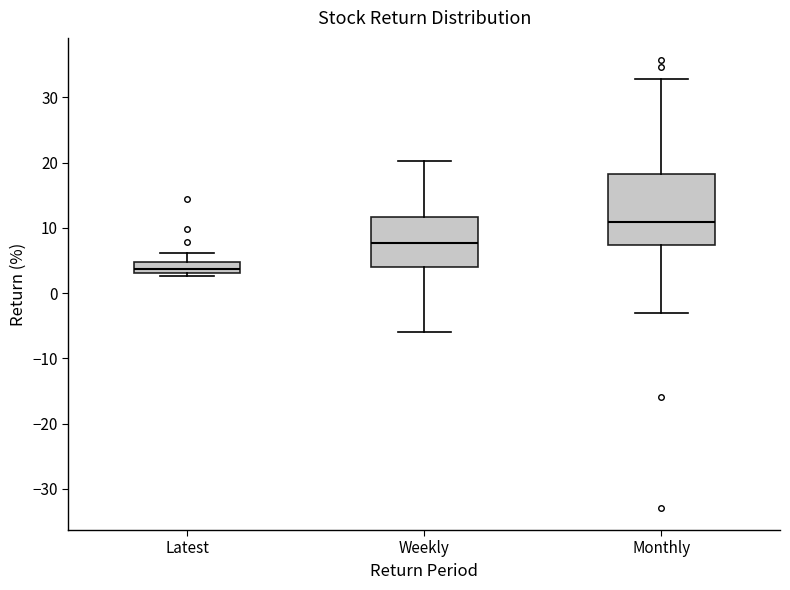

Reading left to right, read every box against the y-axis: the position of its median line, the range the box covers, and the ends of its whiskers. The values are not printed on the chart, so give them approximately, as read against the axis.

Latest: median 4, box 3 to 5, whiskers 3 (just below the box's lower edge) to 6
Weekly: median 8, box 4 to 12, whiskers -6 to 20
Monthly: median 11, box 7 to 18, whiskers -3 to 33